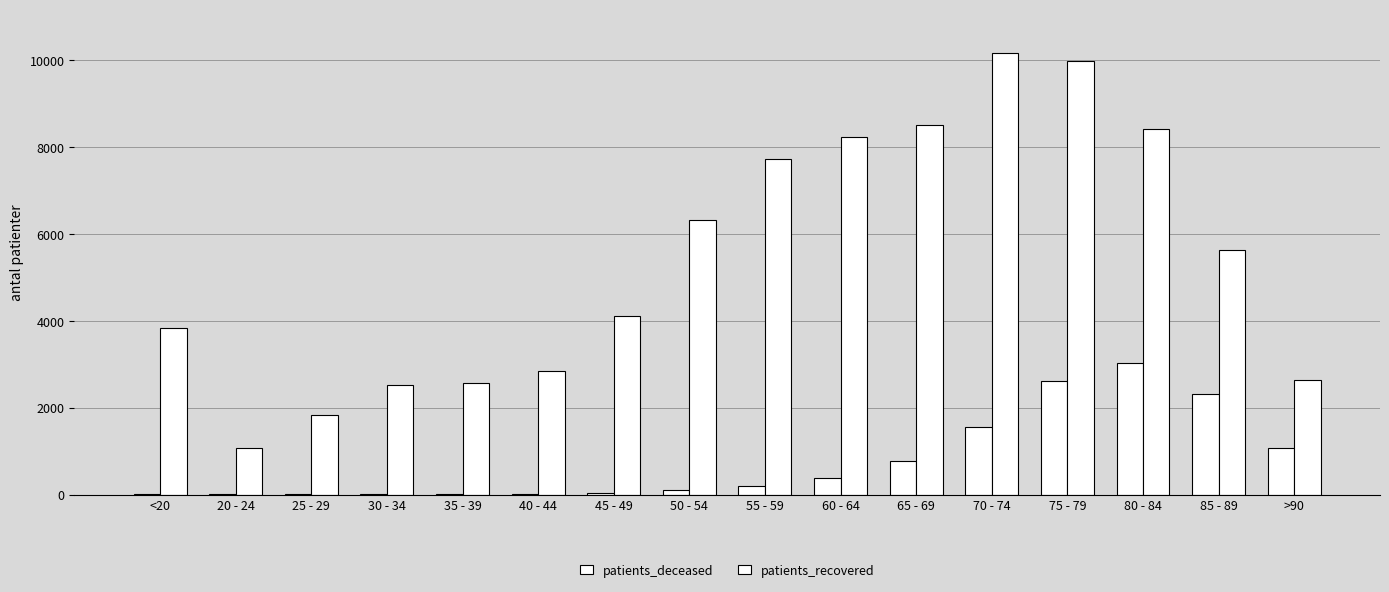

What is the label of the 7th bar from the left?

45 - 49